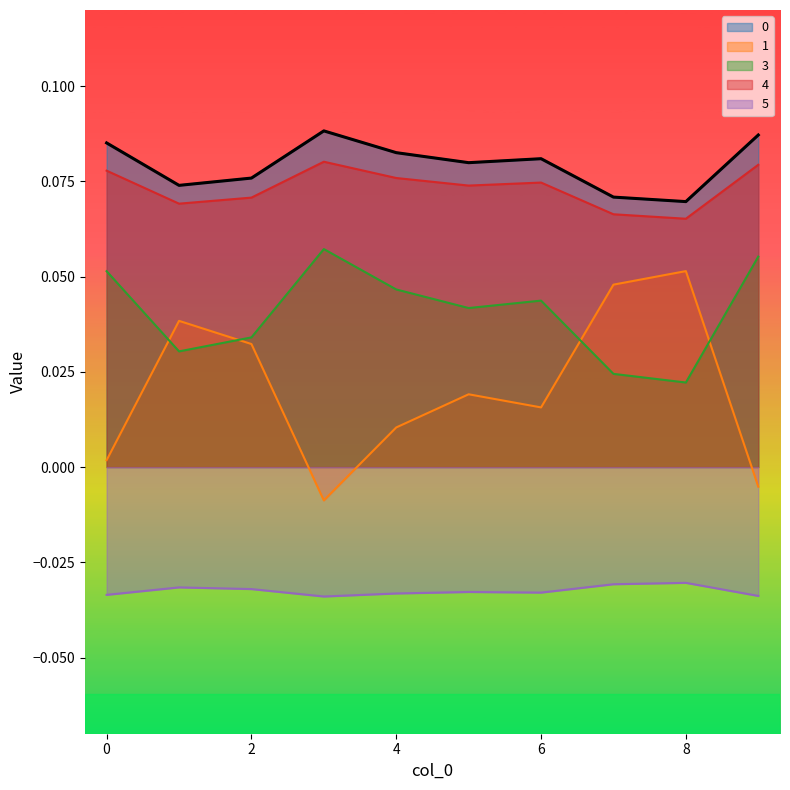

What is the total value across all series at 2?

0.2